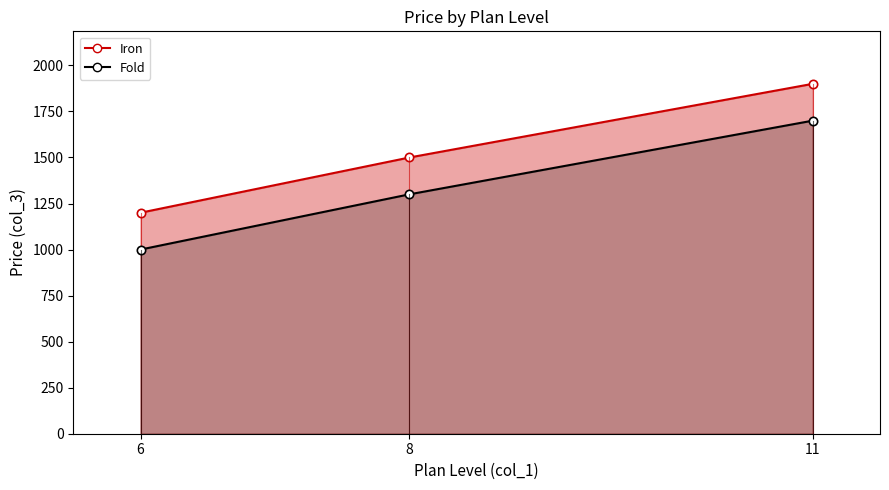

What is the difference between the highest and lowest values at 11?

200